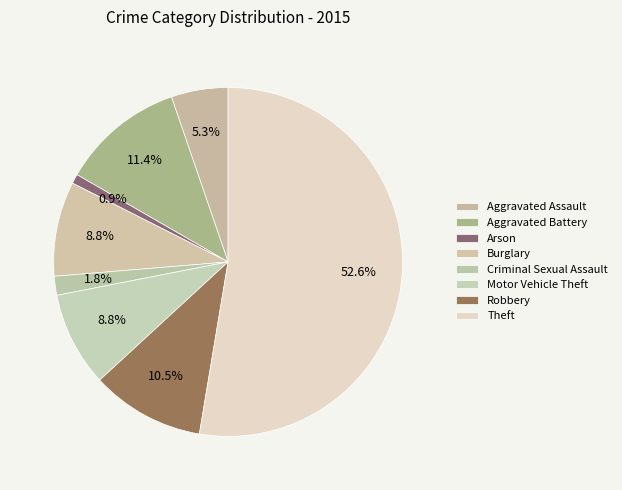

Is it true that Burglary is 9% of the pie?

True